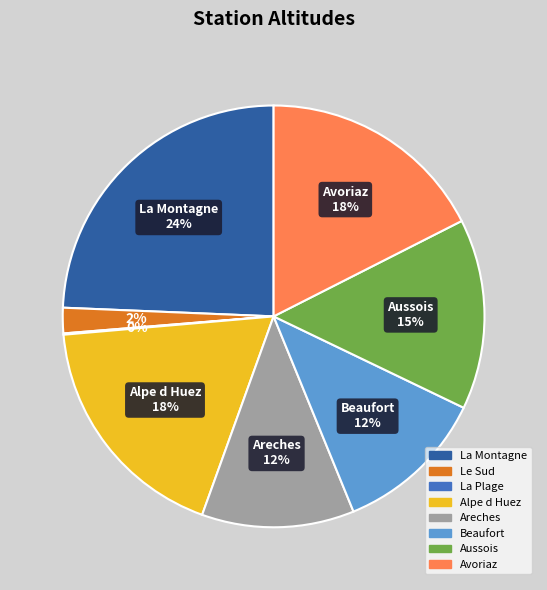

Do Areches and Beaufort together represent more than half of the pie?

No